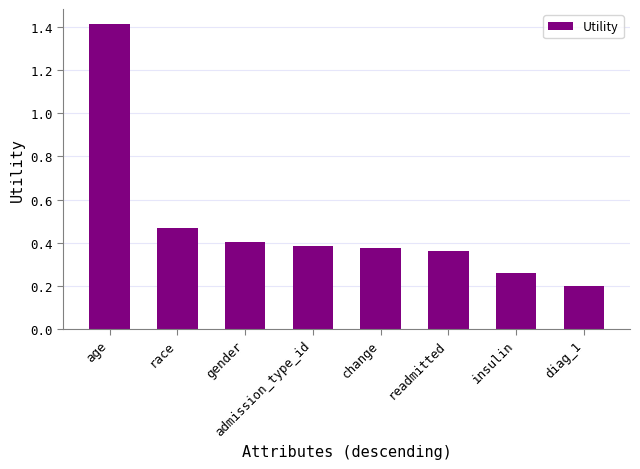

How many values are between 0 and 1?

7